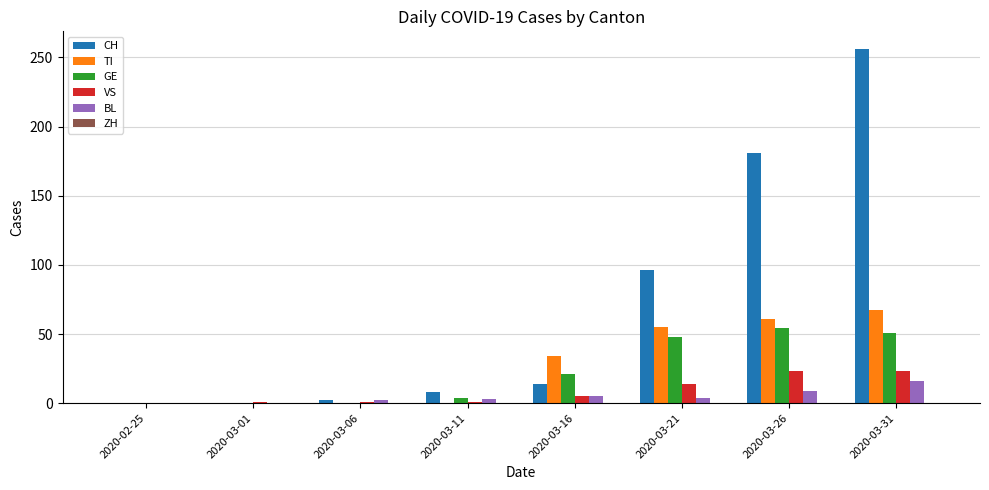

Which series has the largest total across all categories?

CH